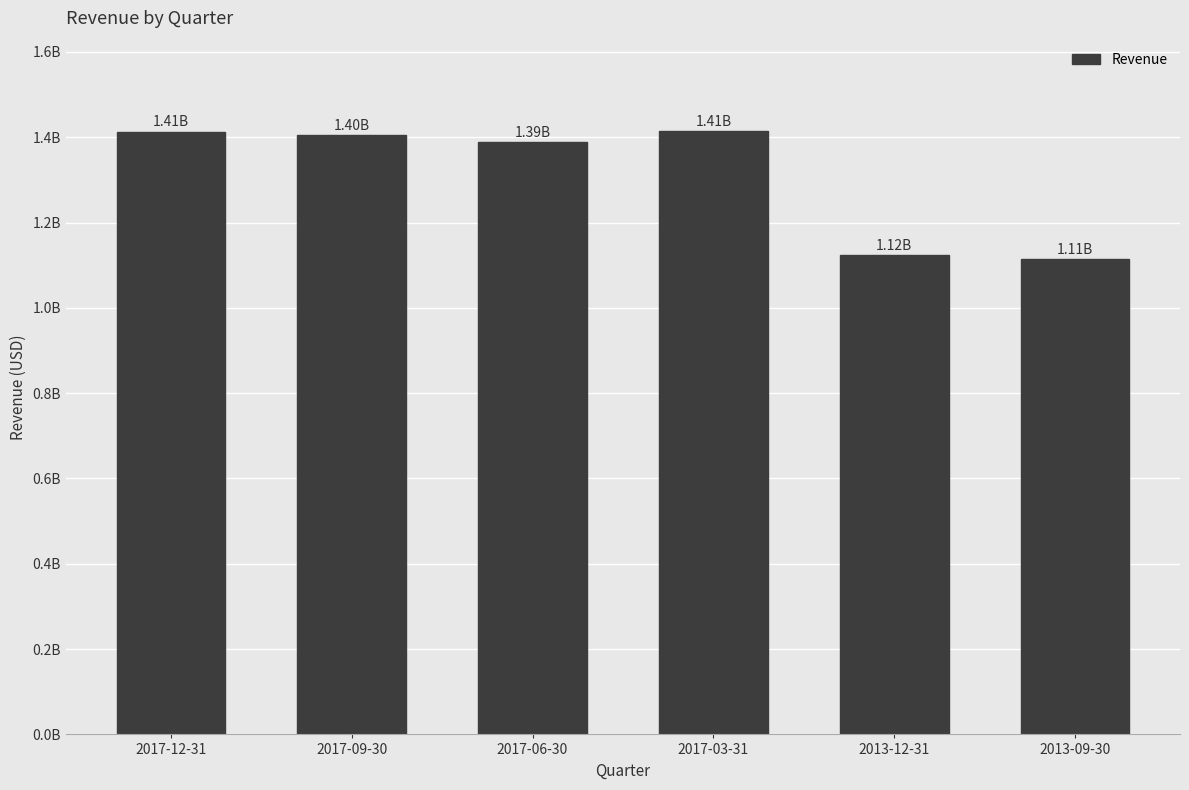

What is the difference between the second highest and second lowest values?

288799000